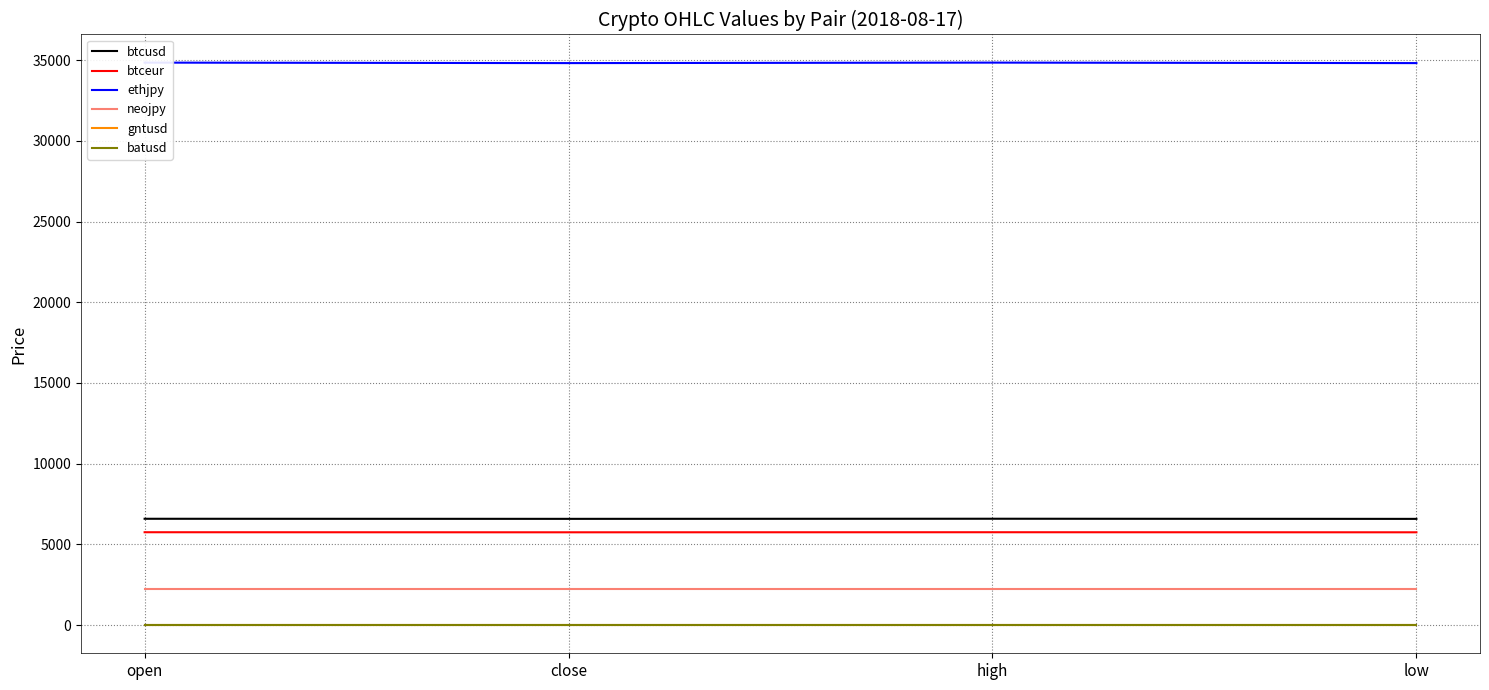

True or false: btceur and batusd intersect in this chart.

False